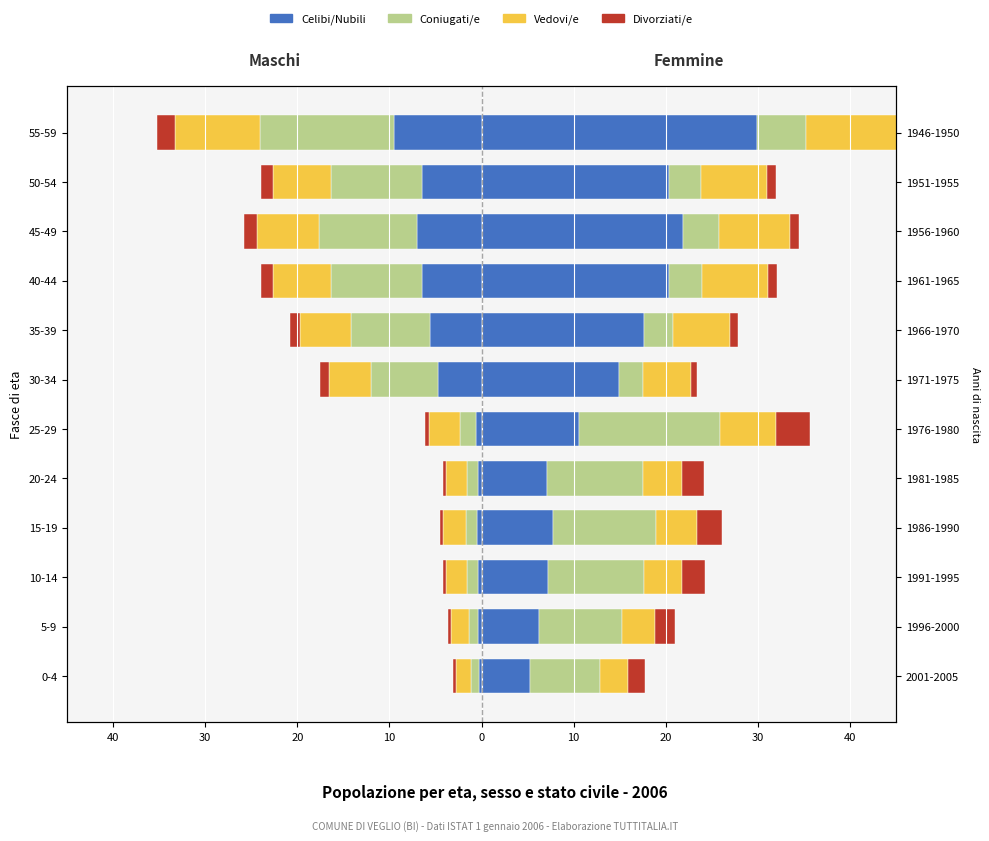

What are all the series names shown in the legend?

Celibi/Nubili, Coniugati/e, Vedovi/e, Divorziati/e